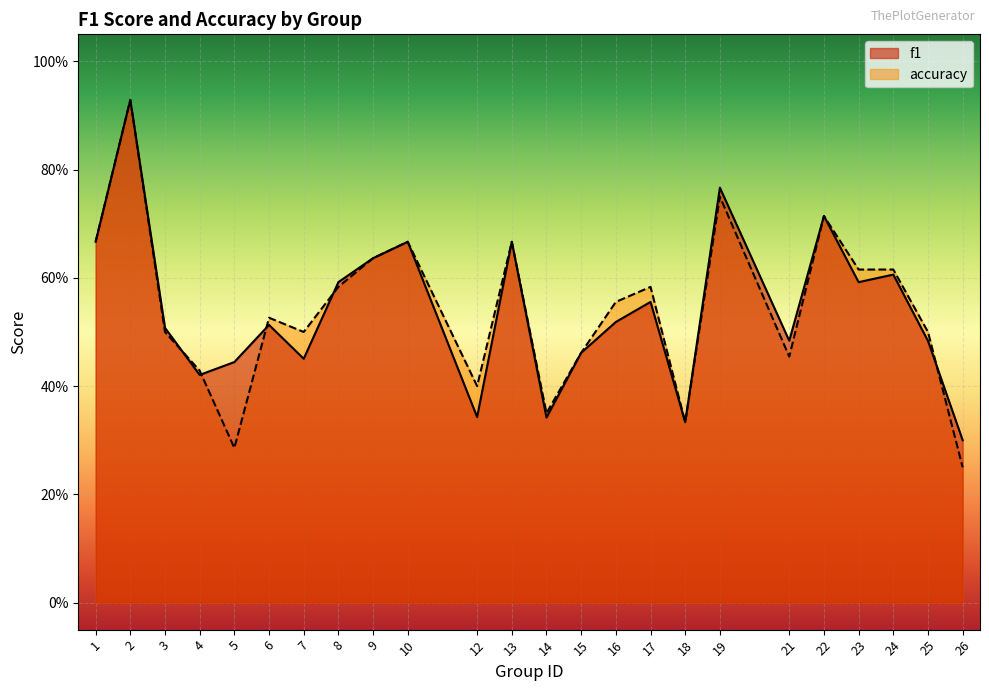

Reading left to right, extract all data points from this chart.

f1: 0.7	0.9	0.5	0.4	0.4	0.5	0.5	0.6	0.6	0.7	0.3	0.7	0.3	0.5	0.5	0.6	0.3	0.8	0.5	0.7	0.6	0.6	0.5	0.3
accuracy: 0.7	0.9	0.5	0.4	0.3	0.5	0.5	0.6	0.6	0.7	0.4	0.7	0.3	0.5	0.6	0.6	0.3	0.8	0.5	0.7	0.6	0.6	0.5	0.2